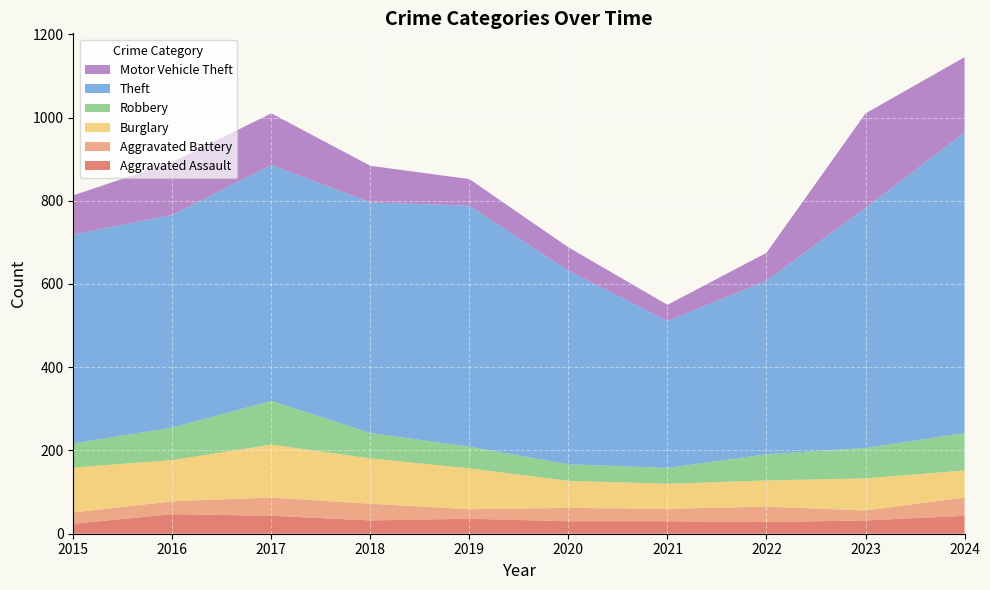

Reading left to right, extract all data points from this chart.

Aggravated Assault: 2015=24	2016=47	2017=43	2018=32	2019=36	2020=30	2021=30	2022=28	2023=32	2024=43
Aggravated Battery: 2015=27	2016=31	2017=44	2018=40	2019=23	2020=32	2021=30	2022=37	2023=24	2024=44
Burglary: 2015=108	2016=99	2017=127	2018=109	2019=98	2020=65	2021=60	2022=63	2023=77	2024=65
Robbery: 2015=58	2016=78	2017=105	2018=61	2019=52	2020=40	2021=38	2022=63	2023=73	2024=90
Theft: 2015=502	2016=511	2017=567	2018=554	2019=579	2020=465	2021=353	2022=417	2023=577	2024=722
Motor Vehicle Theft: 2015=94	2016=127	2017=124	2018=88	2019=64	2020=56	2021=39	2022=67	2023=227	2024=181